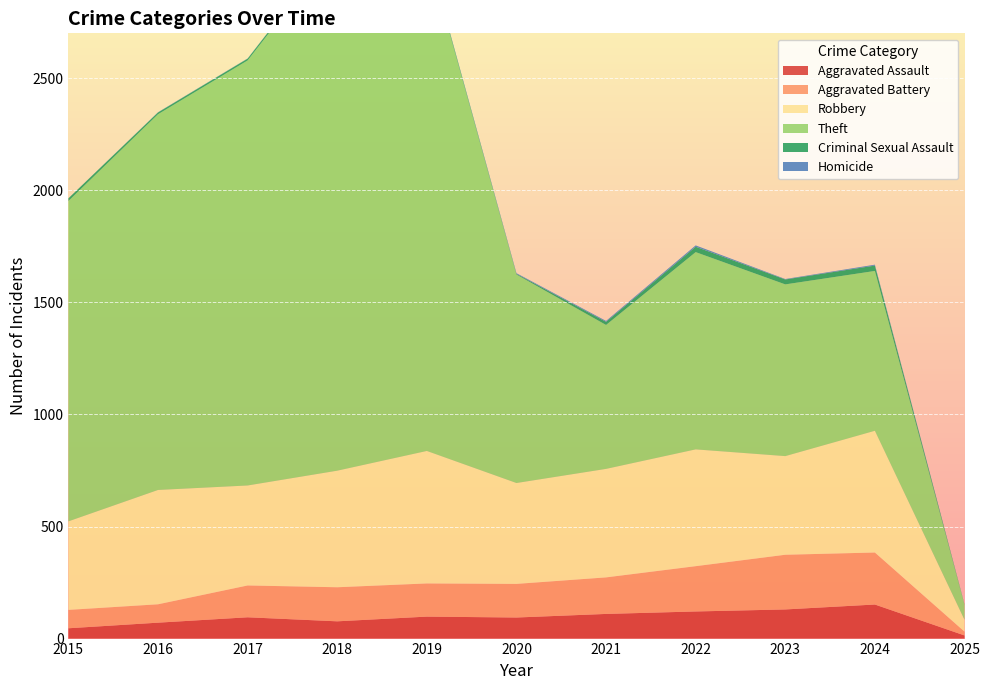

Reading right to left, transcribe all the data shown in this chart.

Aggravated Assault: 14	152	130	121	110	94	98	77	95	71	46
Aggravated Battery: 17	232	244	202	163	150	148	152	142	82	82
Robbery: 53	543	440	521	484	450	591	520	446	510	395
Theft: 67	713	766	880	642	930	2230	2342	1896	1676	1429
Criminal Sexual Assault: 2	24	22	24	14	3	8	11	8	8	12
Homicide: 0	4	2	6	4	3	2	1	1	1	0